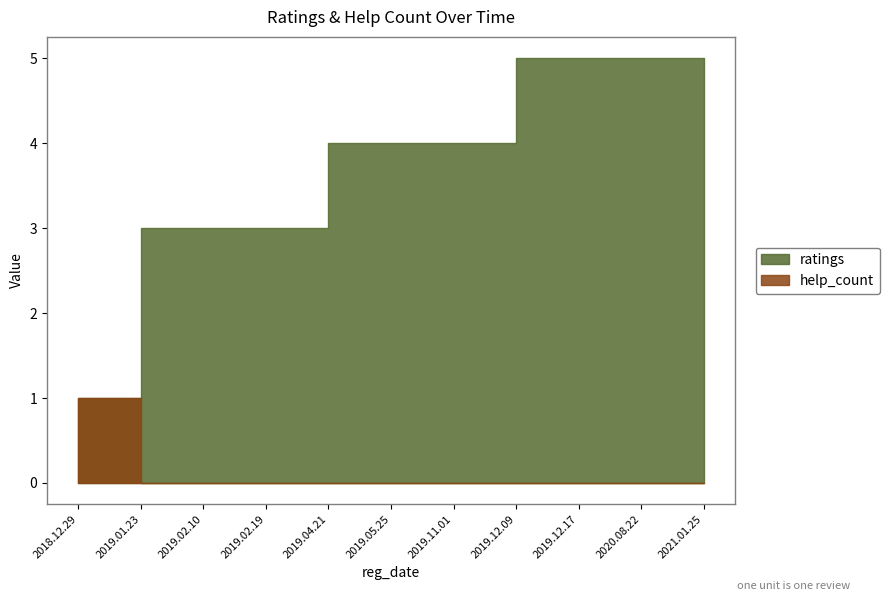

What is the sum of the ratings values at 2019.02.10 and 2019.05.25?

7